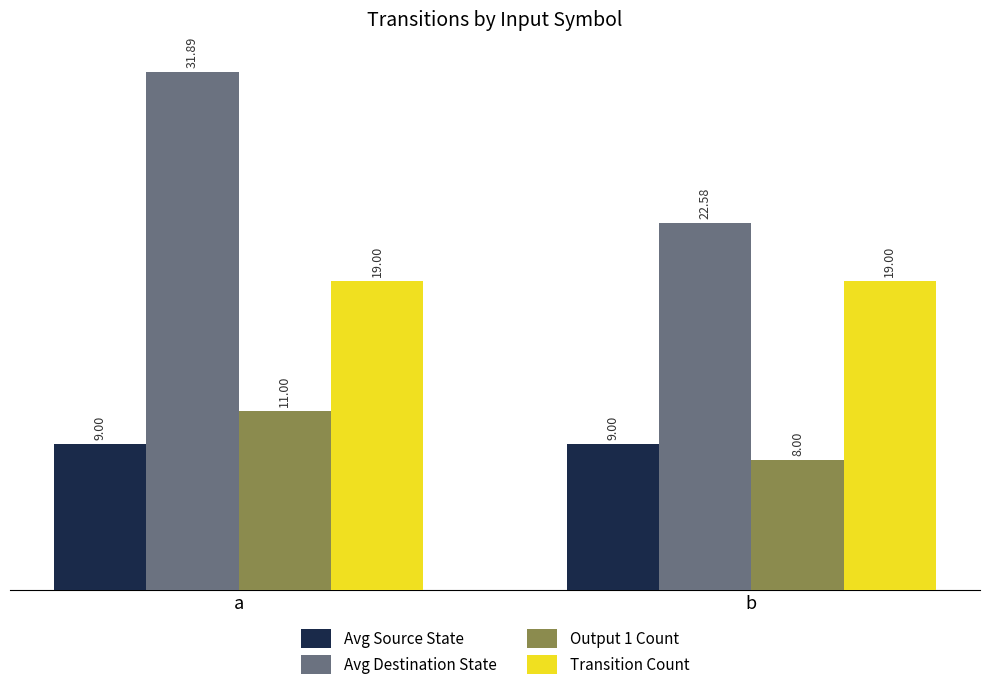

Which series has the largest total across all categories?

Avg Destination State